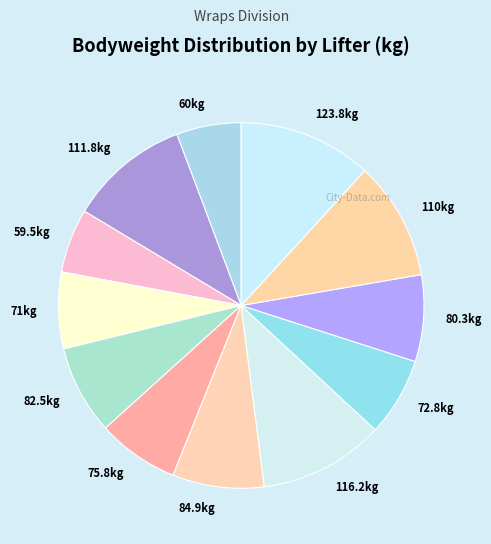

Is it true that 80.3kg is 20% of the pie?

False